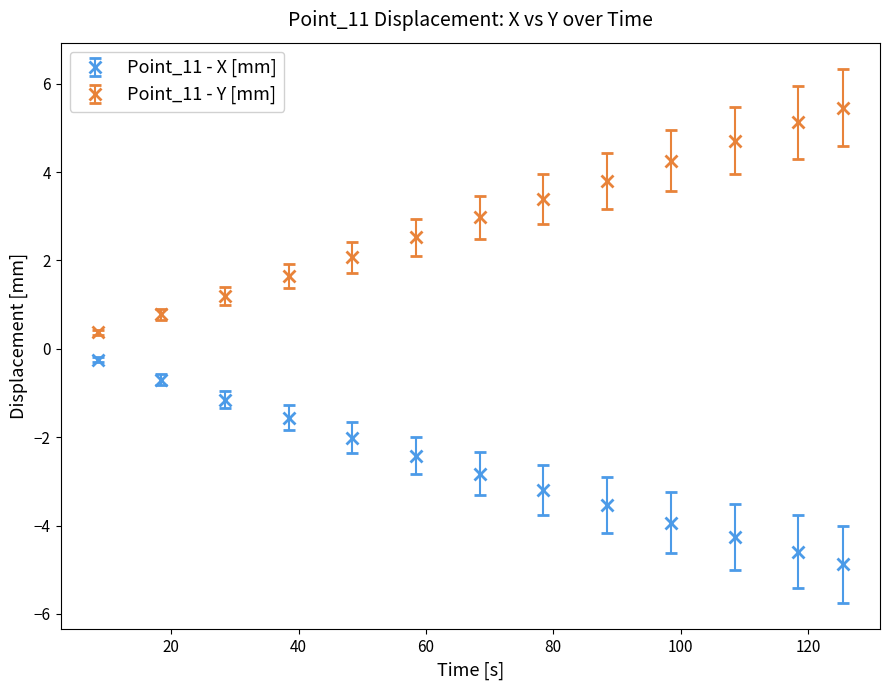

True or false: Point_11 - X [mm] has more than 1 points higher than both neighbors.

False